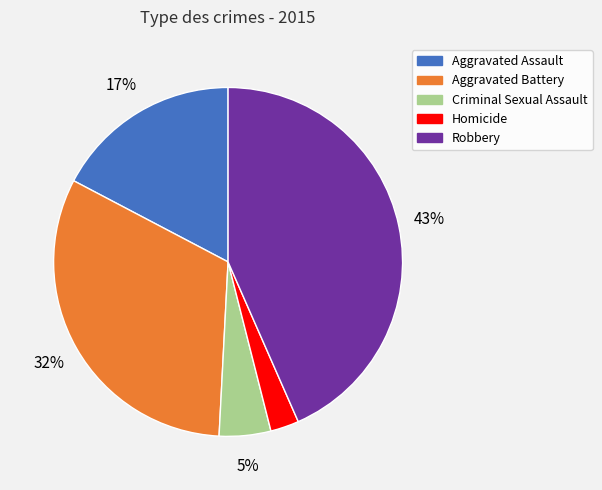

Is the sum of Criminal Sexual Assault and Robbery greater than half?

No